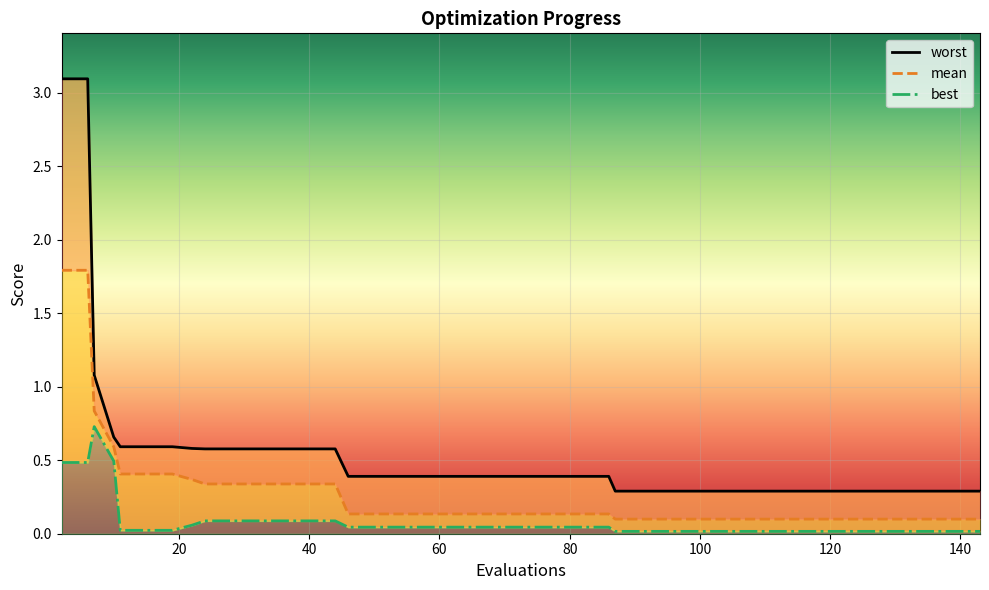

Is it true that worst equals 0.6 at 17?

False